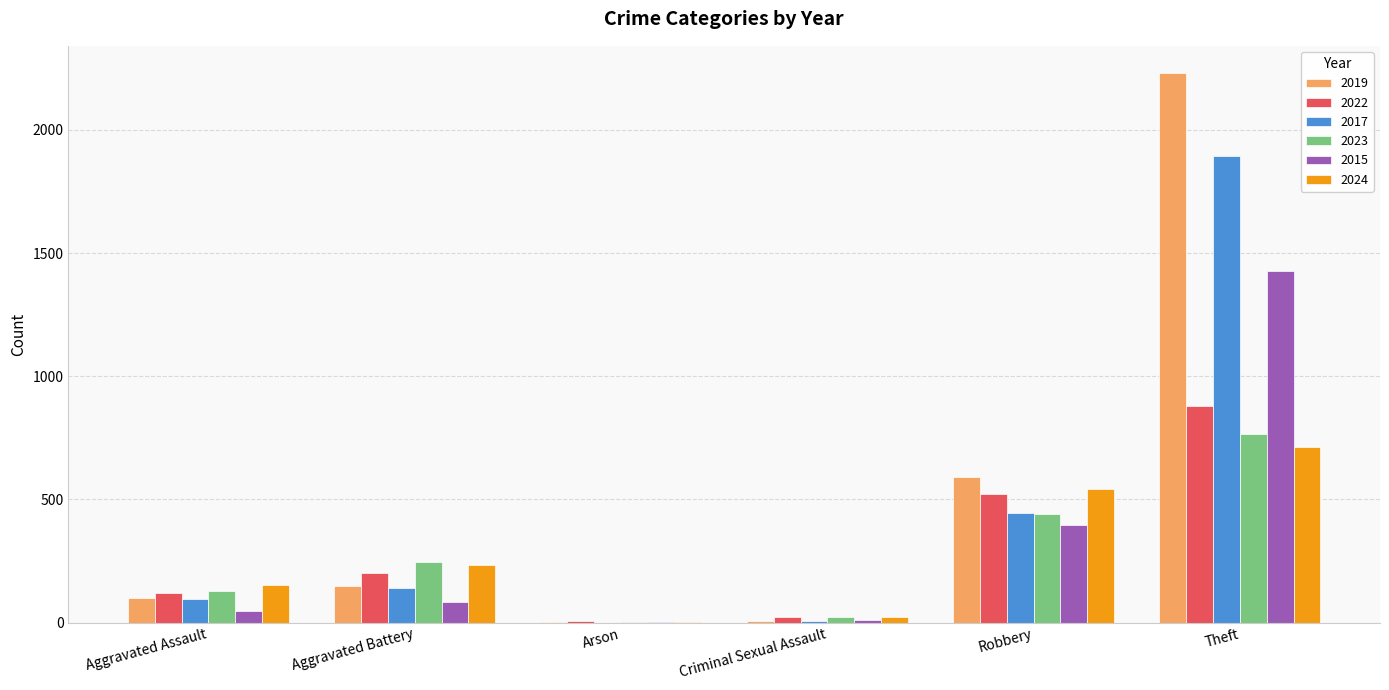

Where is 2017 nearest to the value 948?

Robbery